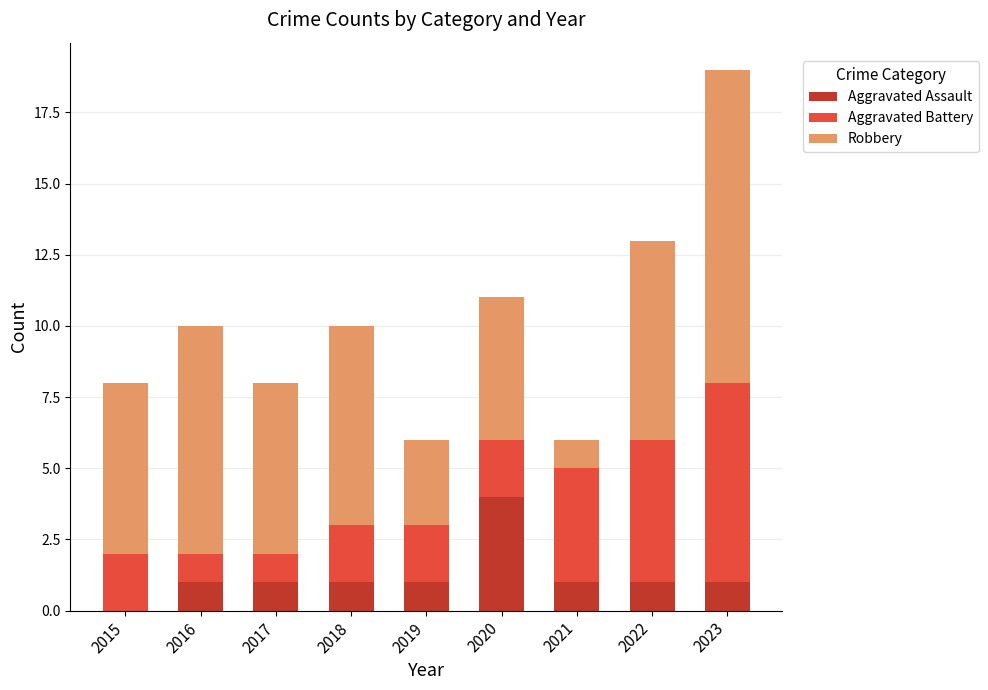

The Aggravated Assault series shows -3 at 2015. True or false?

False